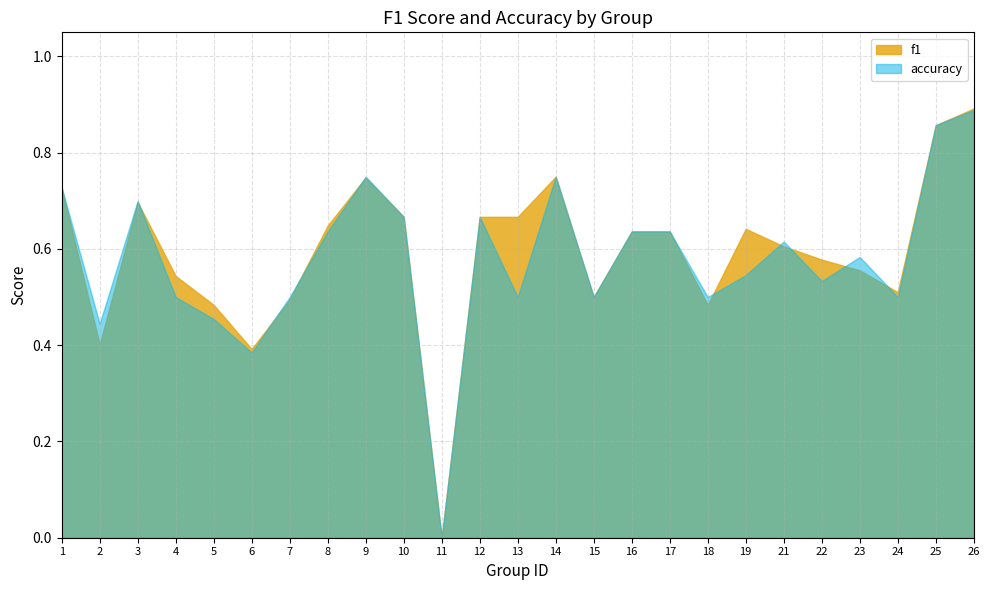

Is it true that accuracy equals 0.6 at 16?

True